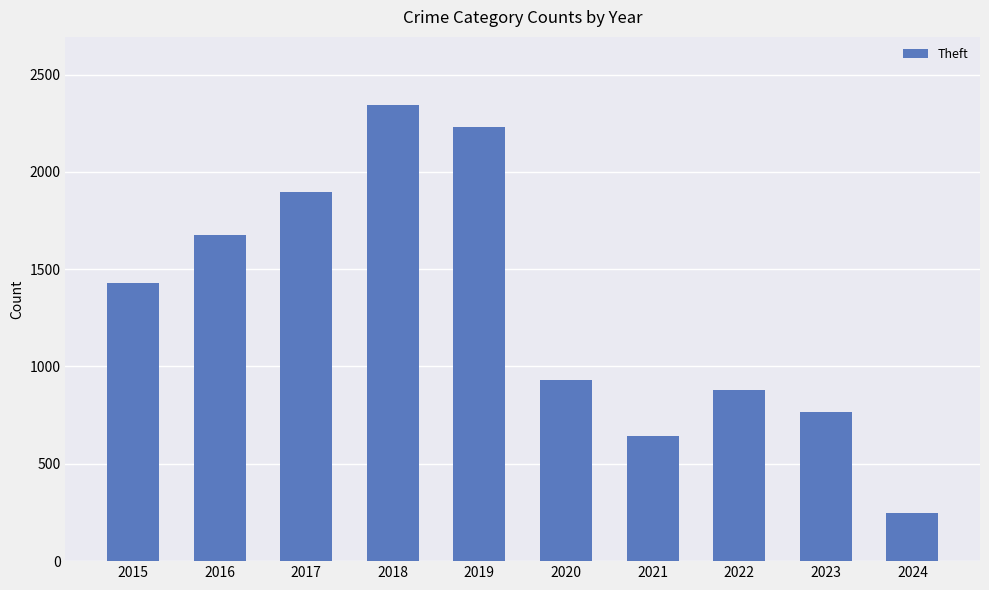

Reading right to left, transcribe all the data shown in this chart.

247	764	880	642	930	2230	2342	1896	1676	1429